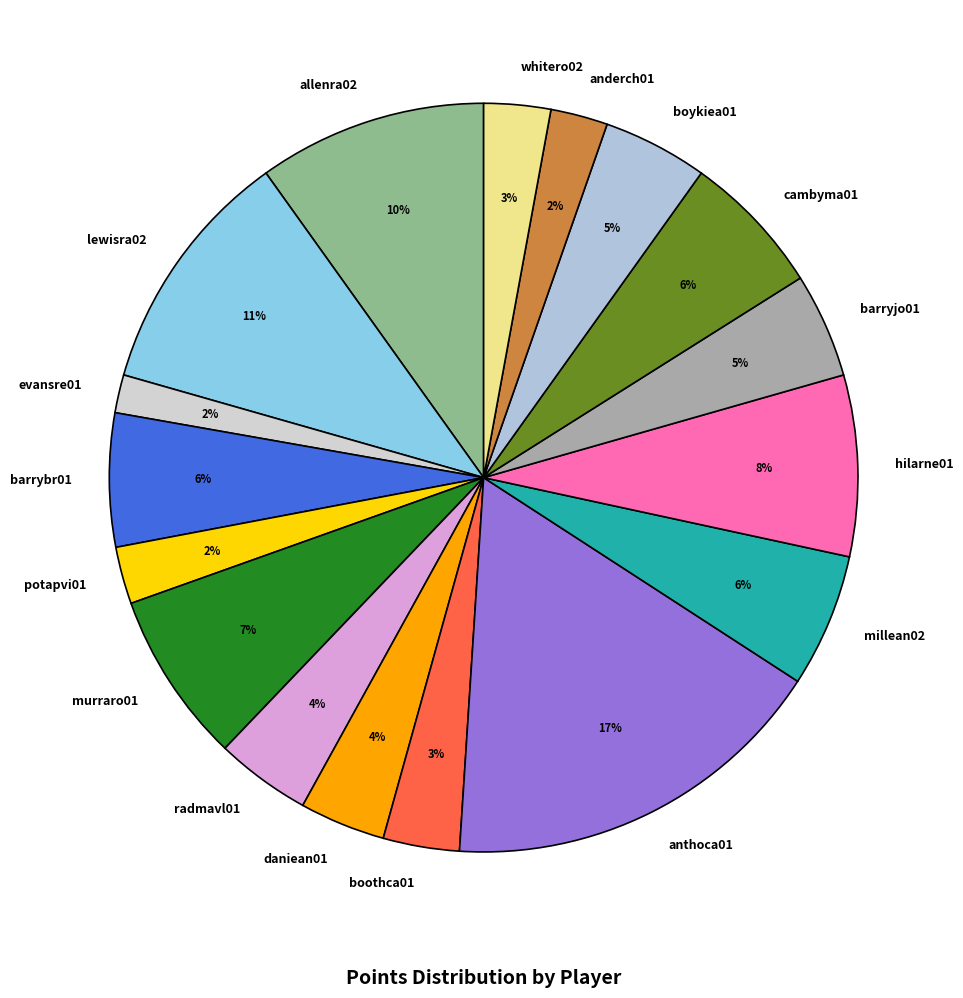

To the nearest percent, what percentage of the pie is radmavl01?

4%